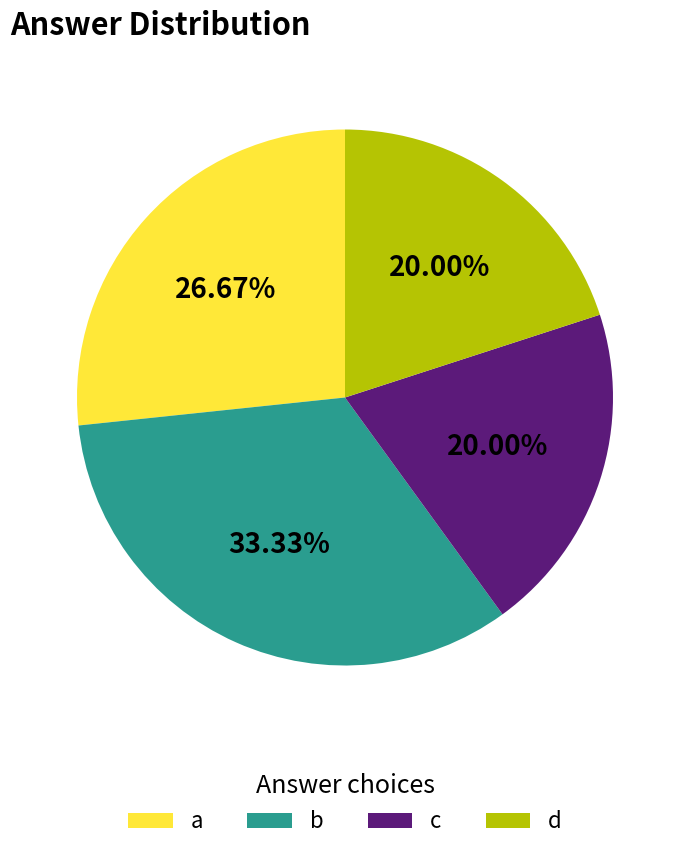

Count the number of slices in the pie.

4